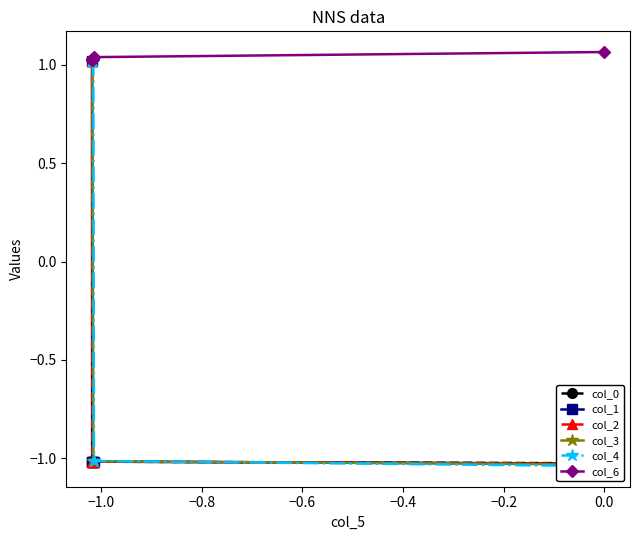

How many col_6 values are between 1 and 2?

6